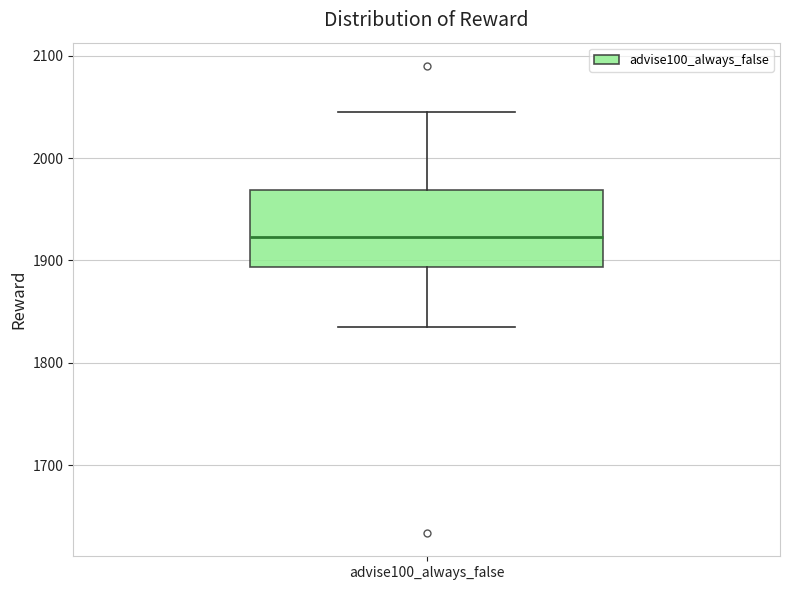

Read this box plot against the y-axis: the position of the median line, the range covered by the box, and the ends of both whiskers. The values are not printed on the chart, so give them approximately, as read against the axis.

median 1920, box 1890 to 1970, whiskers 1830 to 2050